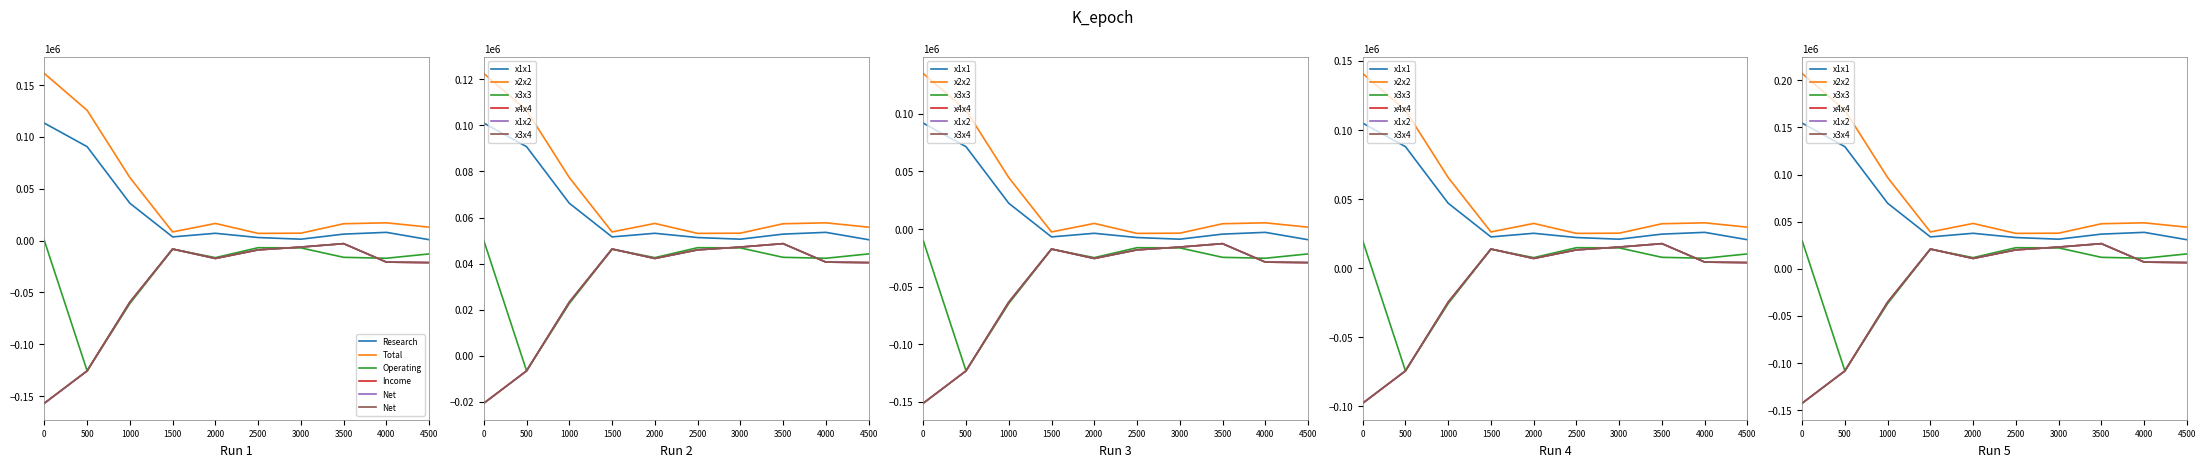

Rank the series by their maximum value, from highest to lowest.

Total Operating Expenses, Research Development, Operating Income or Loss, Income Before Tax, Net Income, Net Income Applicable To Common Shares